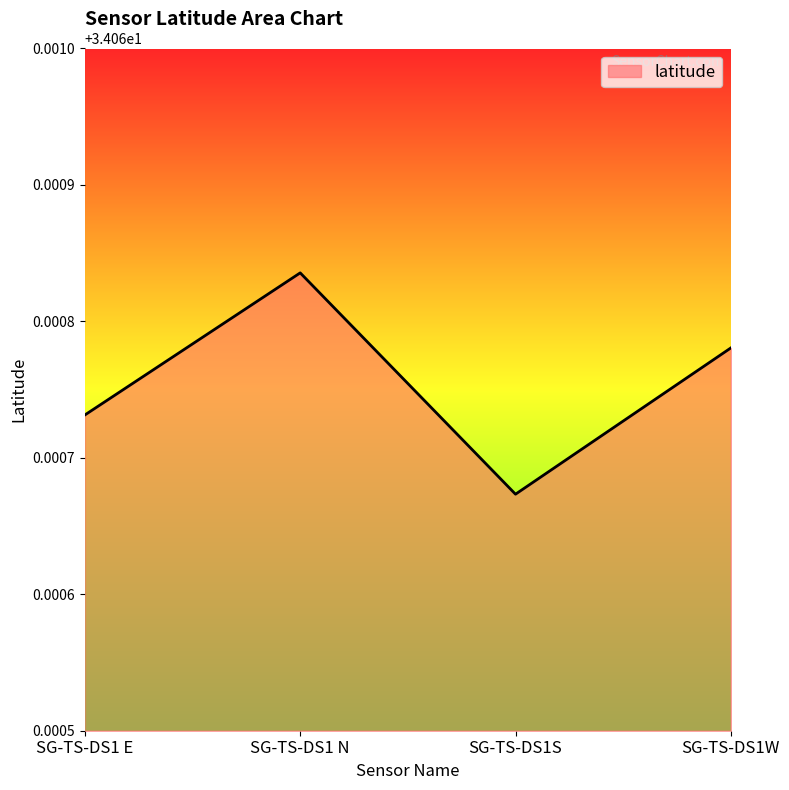

Does the chart display data point markers on the line(s)?

No